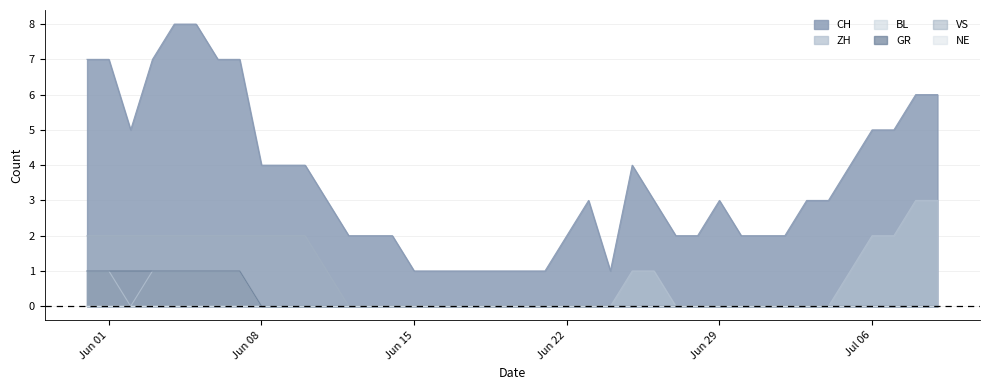

Does the chart display data point markers on the line(s)?

No